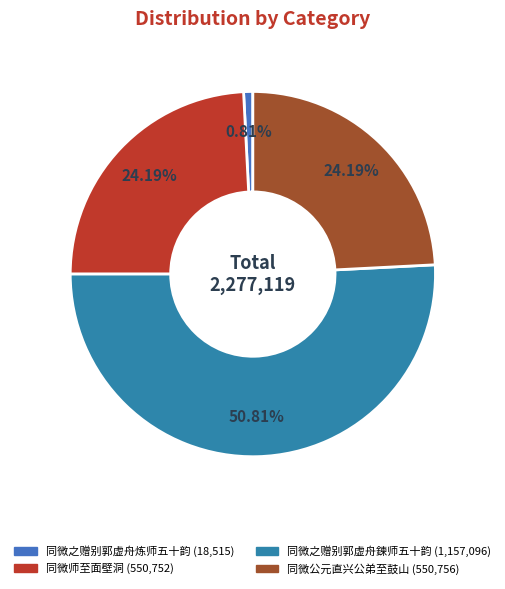

Is 同微之赠别郭虚舟炼师五十韵 the majority of the pie?

No